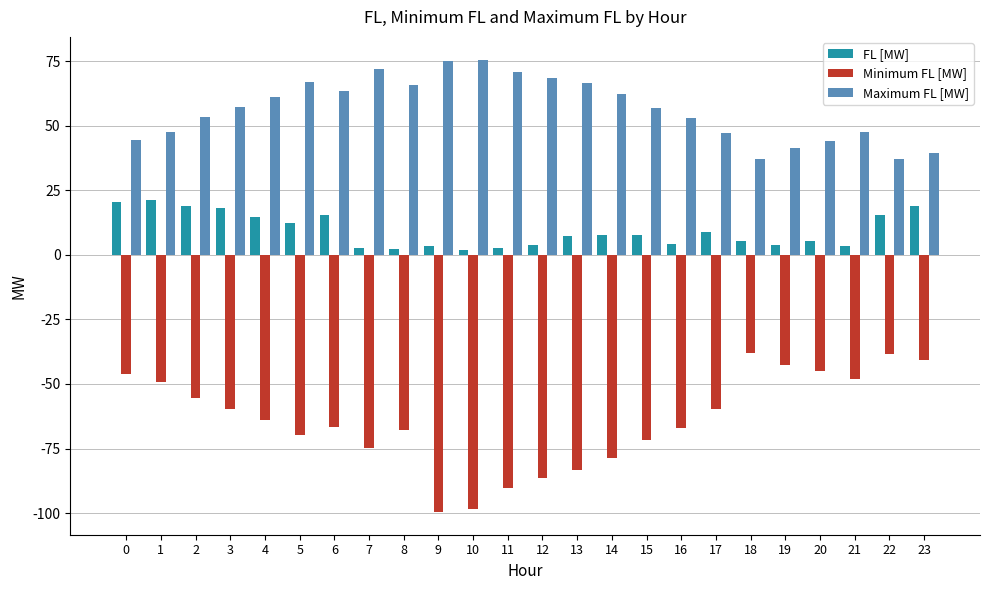

How many groups of bars are there?

24